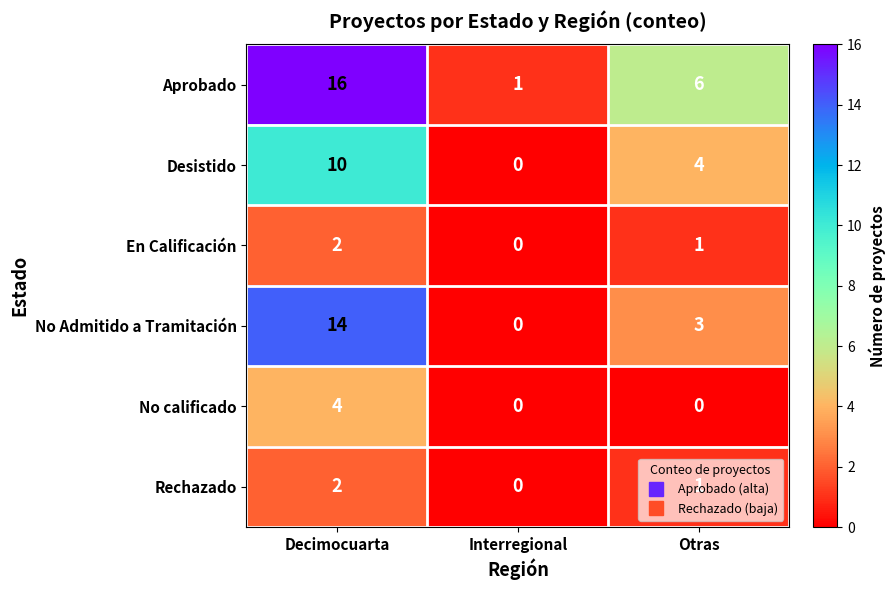

What is the difference between the highest and lowest values at Interregional?

1